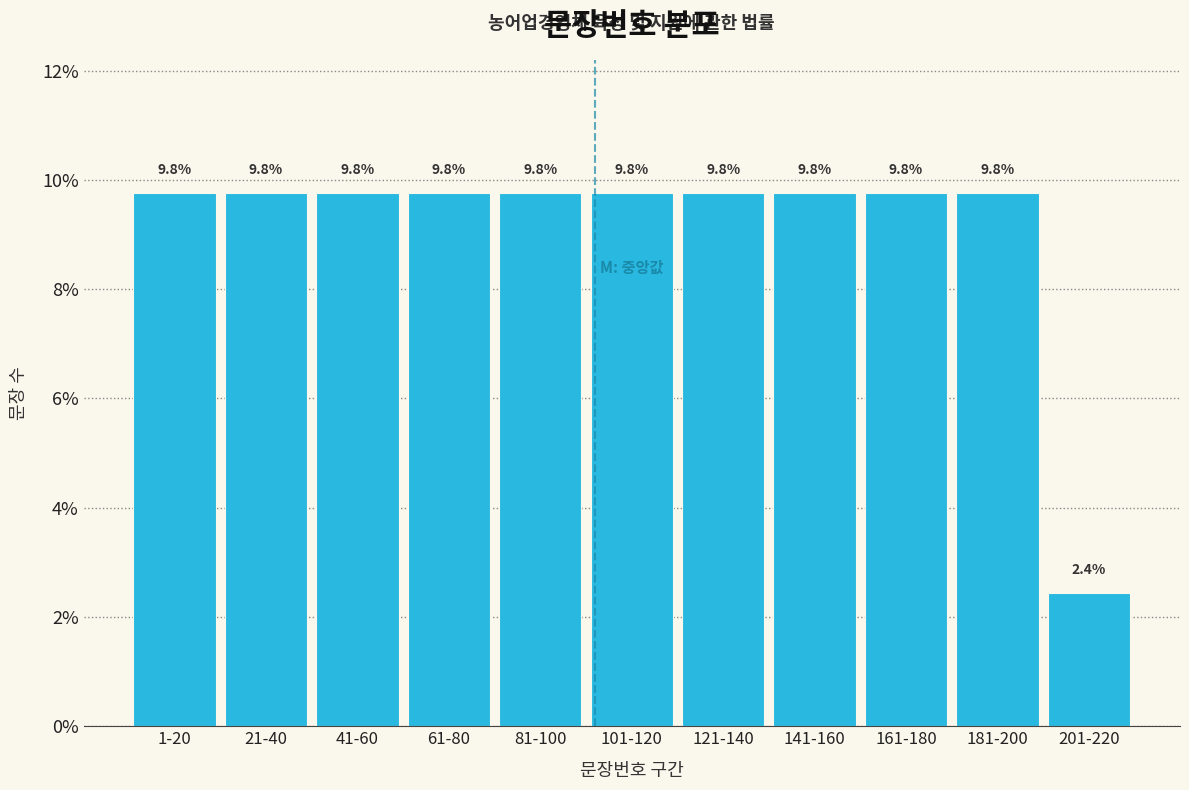

Reading left to right, list all the values displayed in this chart.

1-20=9.8	21-40=9.8	41-60=9.8	61-80=9.8	81-100=9.8	101-120=9.8	121-140=9.8	141-160=9.8	161-180=9.8	181-200=9.8	201-220=2.4